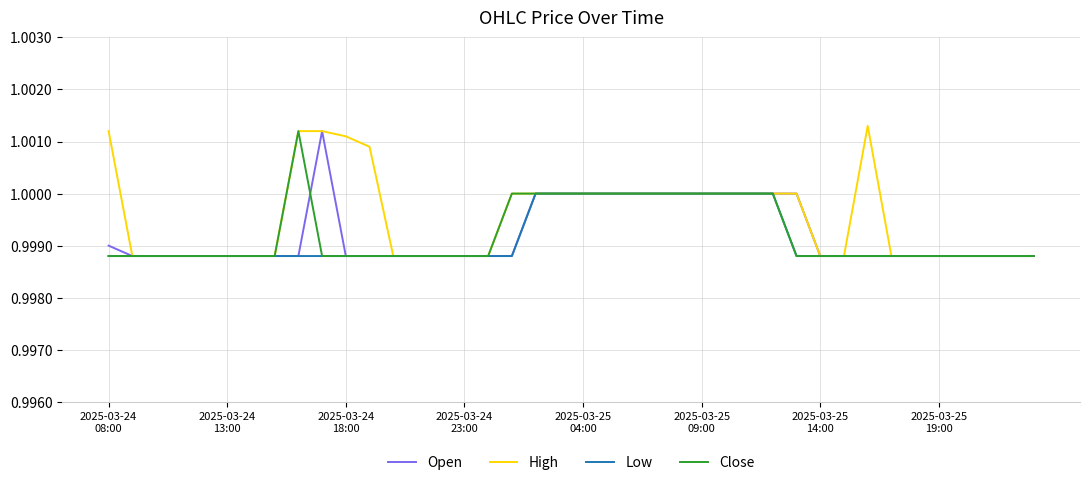

Which series has the largest total across all categories?

High